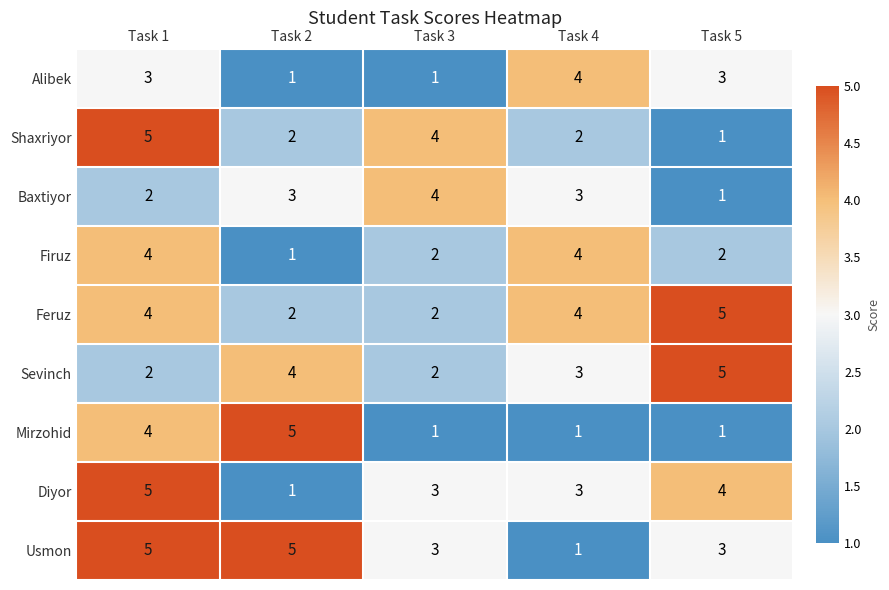

What is the highest value of the Firuz series?

4